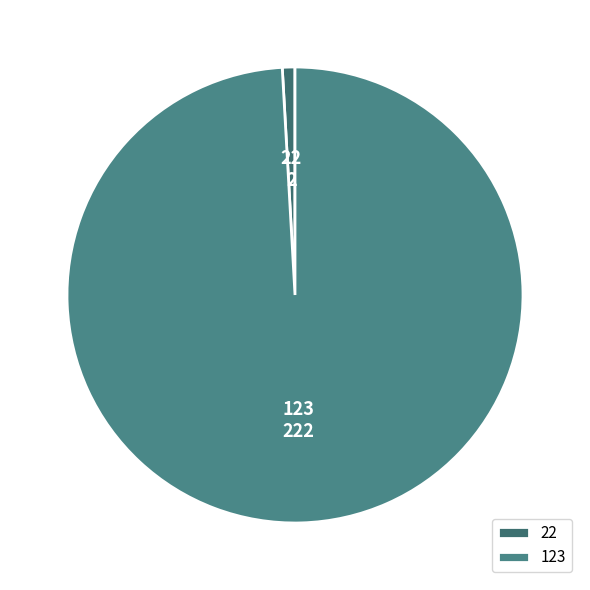

Is 22 the majority of the pie?

No